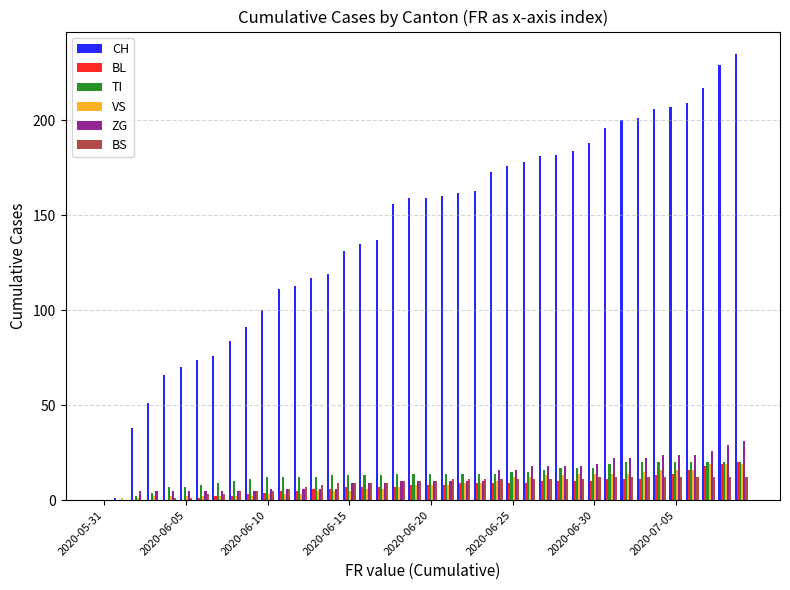

Which series has the largest total across all categories?

CH